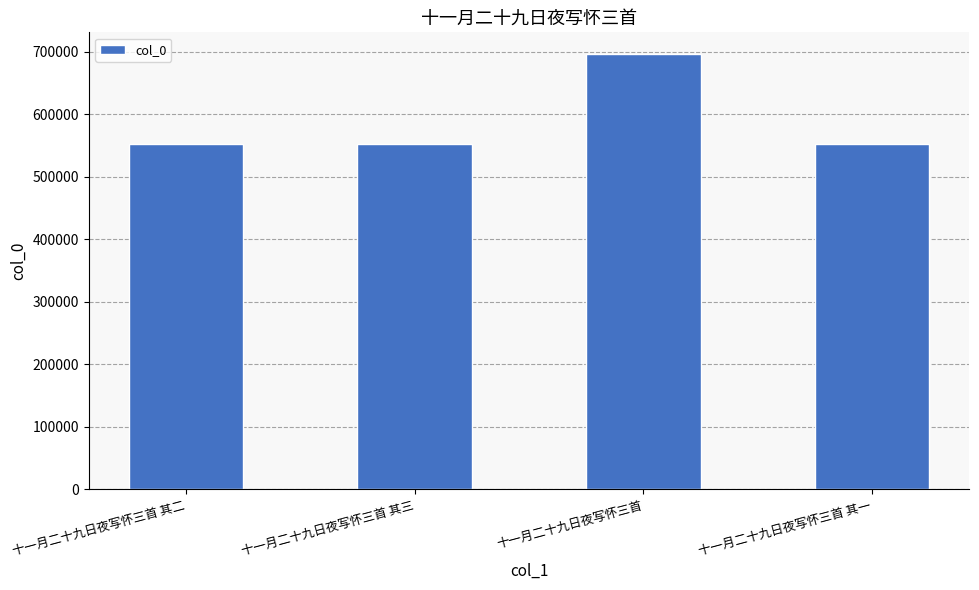

What is the change in value from 十一月二十九日夜写怀三首 其二 to 十一月二十九日夜写怀三首?

+144002